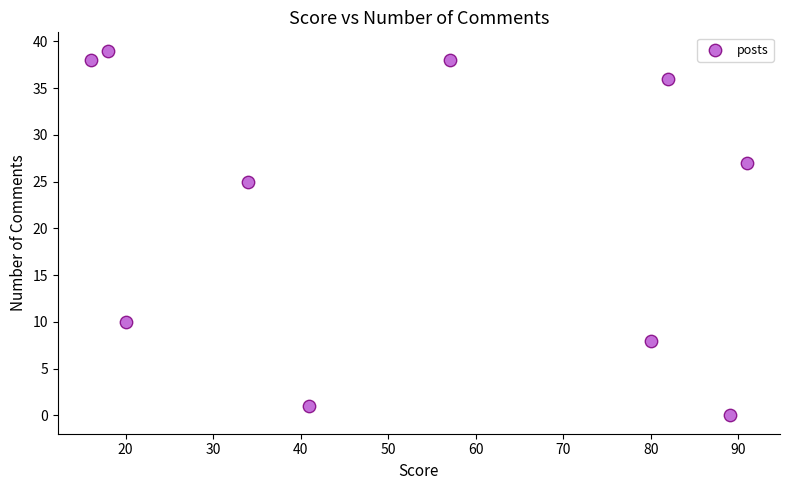

What is the average X value?

53